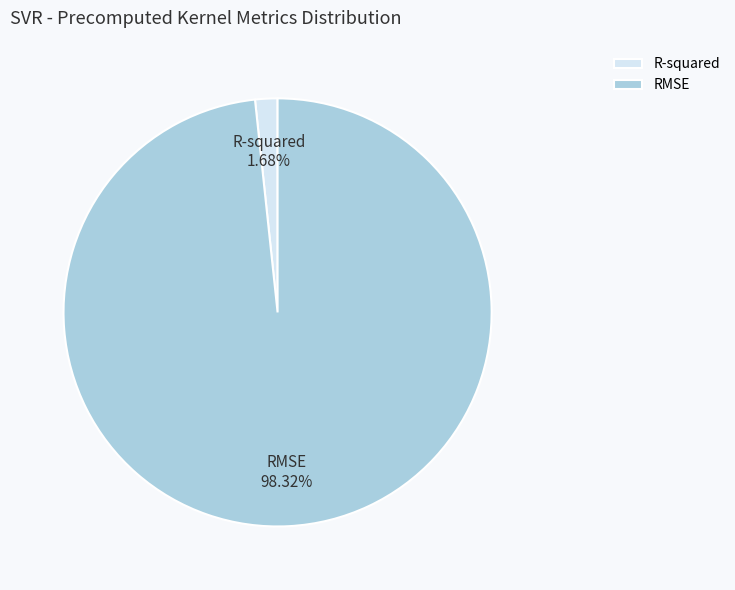

To the nearest percent, what is the average slice percentage?

50%